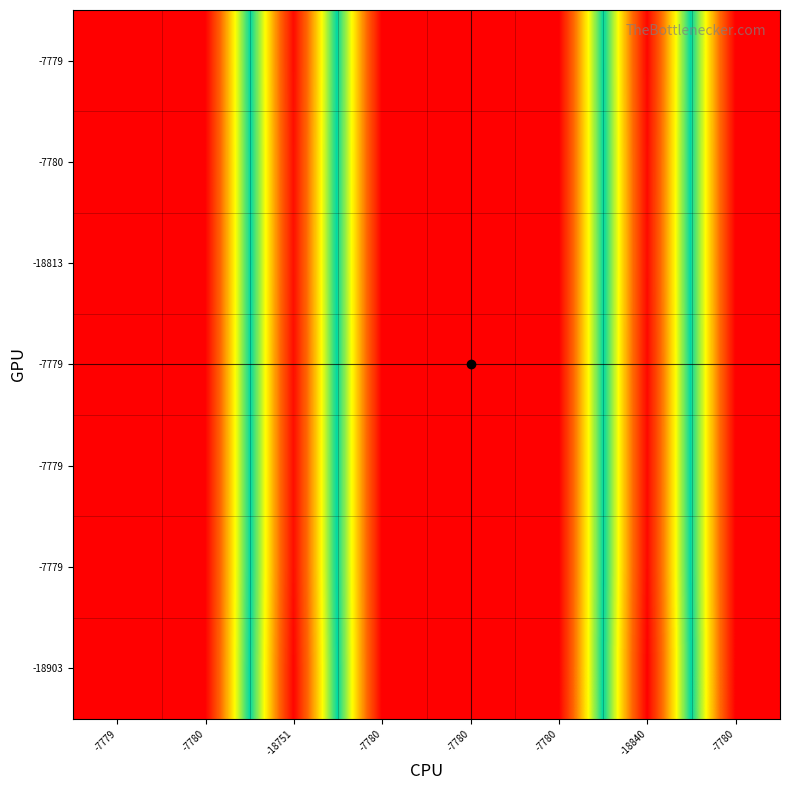

Which label corresponds to the largest value in the chart?

-7779